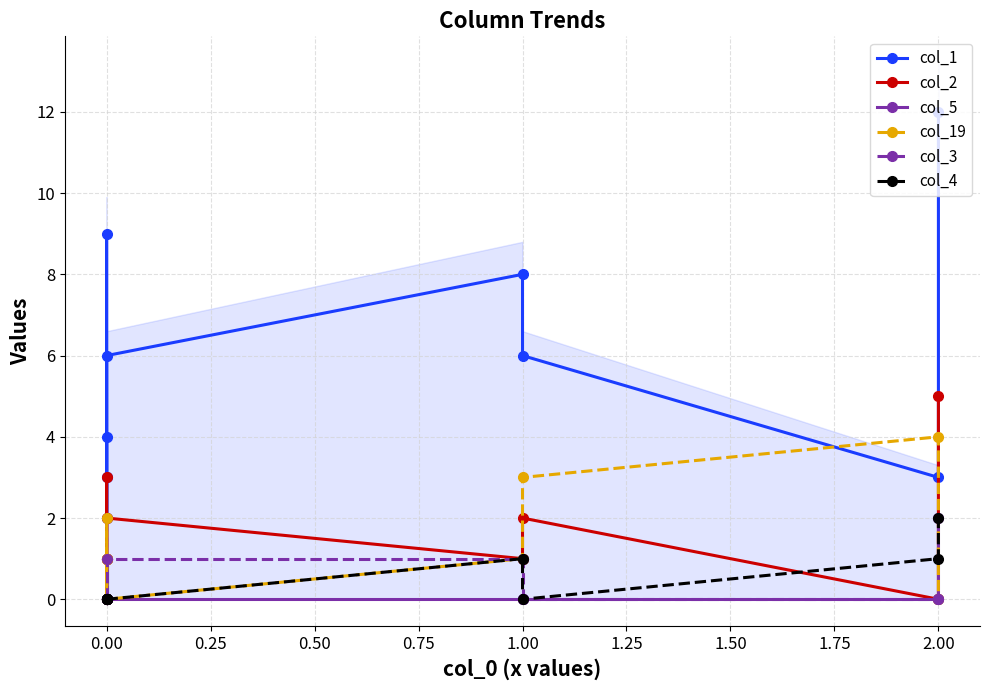

True or false: col_1 has more than 2 interior local peaks.

False